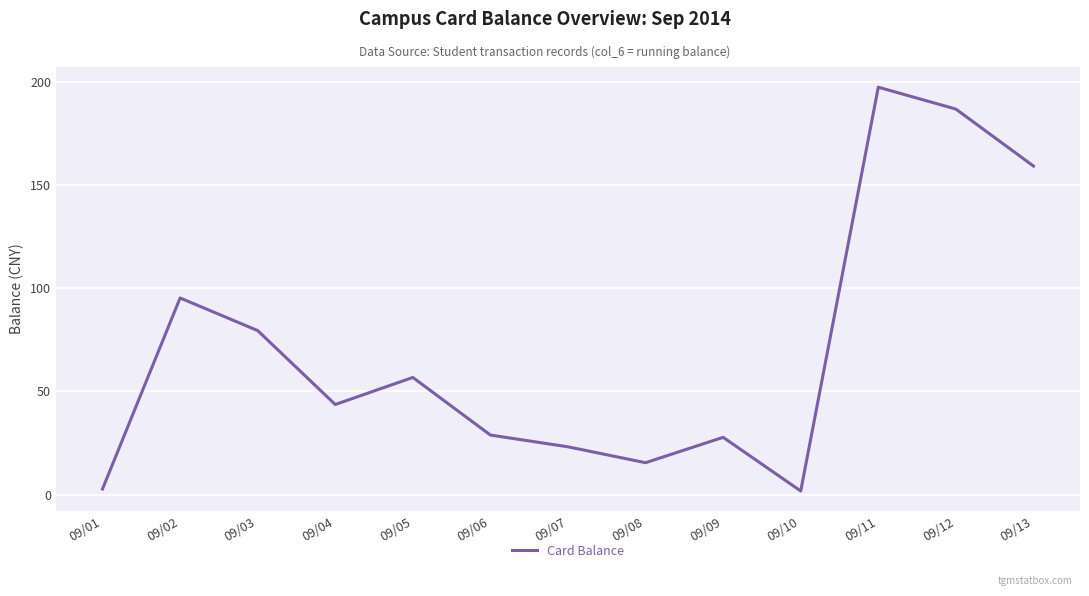

What value does the data have at 09/04?

43.6